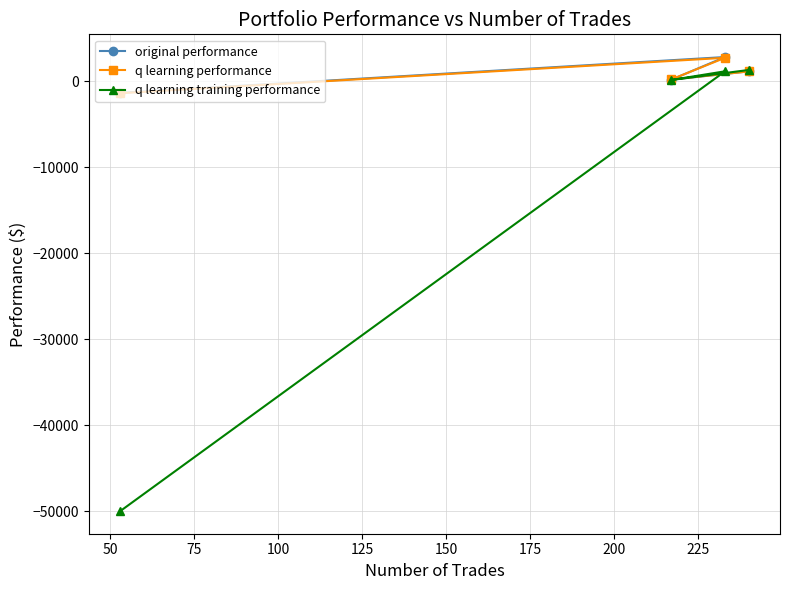

Which series has the largest range (max minus min)?

q learning training performance